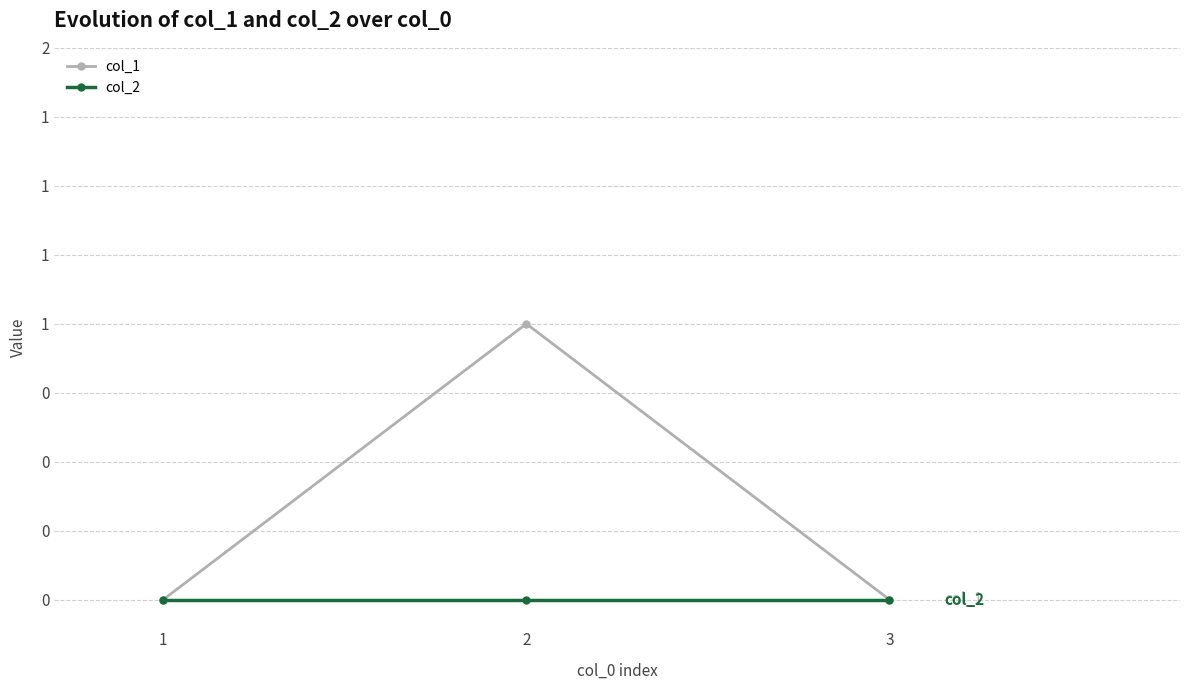

Which category has the lowest value across all series?

1